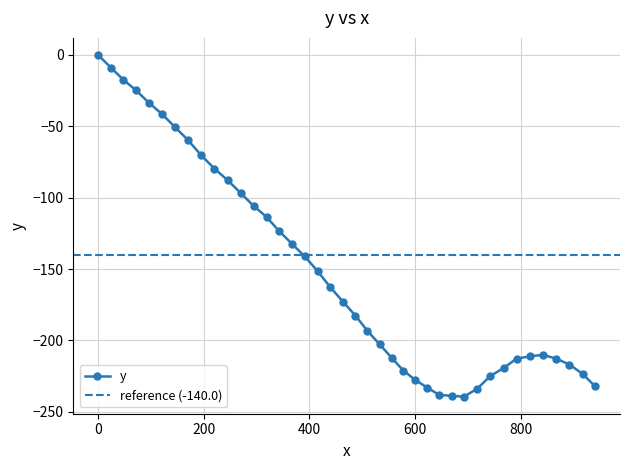

What is the label of the 24th point from the left?

555.9